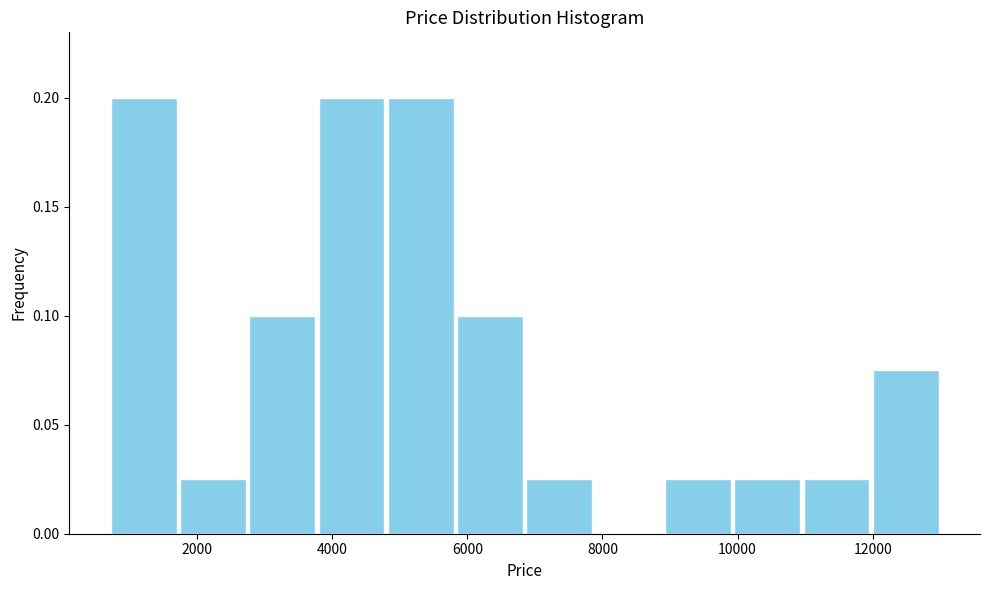

How tall is the bar that spans 1800 to 2800 on the x-axis? Neither the bar edges nor the heights are printed on the chart, so give them approximately, as read against the axes.

0.025